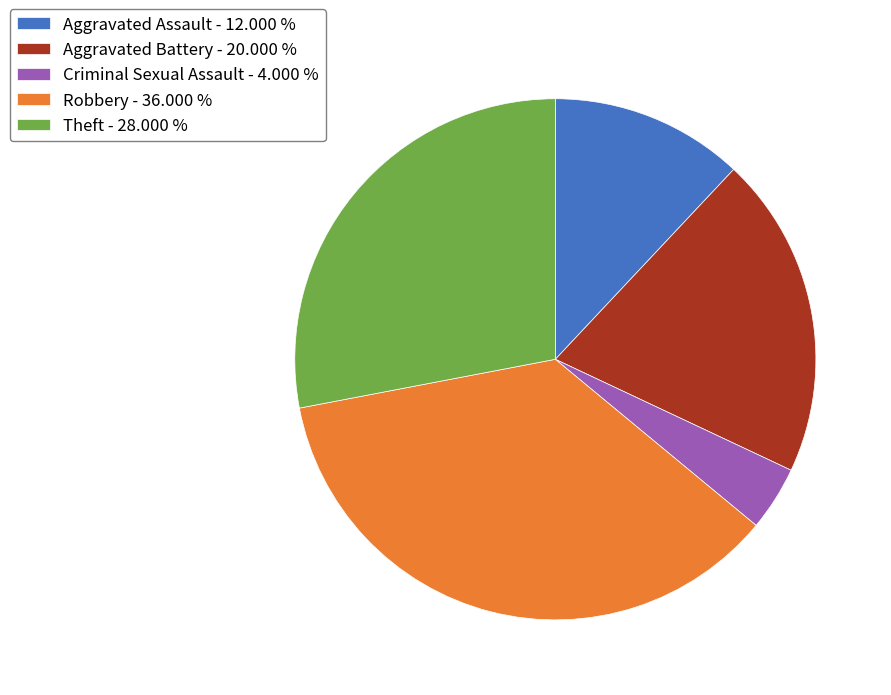

How many slices are in this pie chart?

5